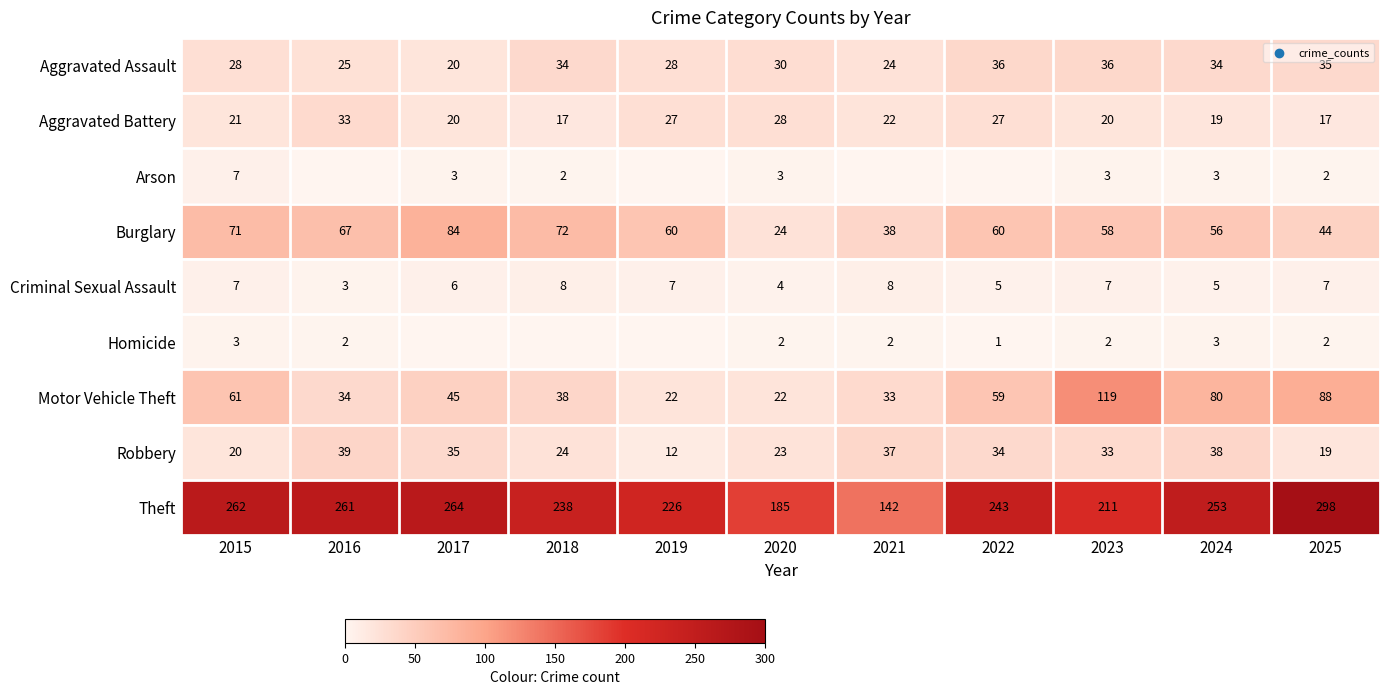

What is the approximate value of Motor Vehicle Theft at 2021, to the nearest 5?

35